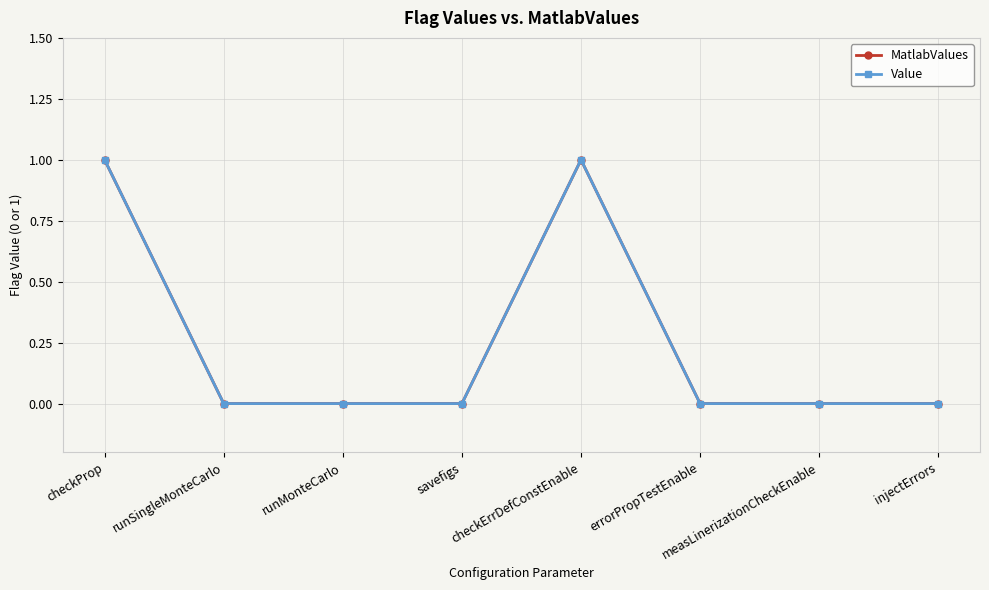

Does the chart display data point markers on the line(s)?

Yes